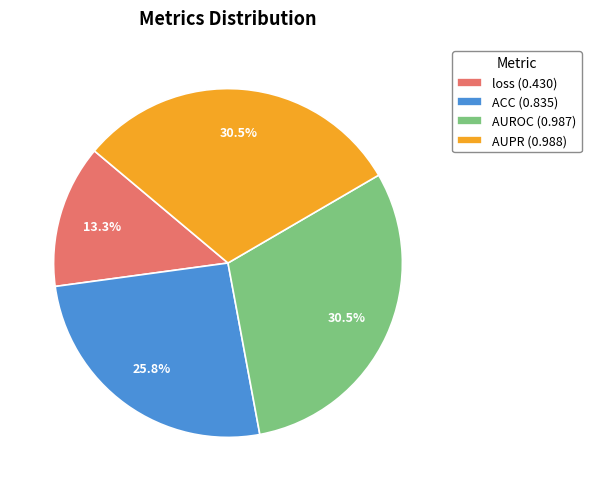

How much of the chart is everything except AUROC (0.987)?

69.5%